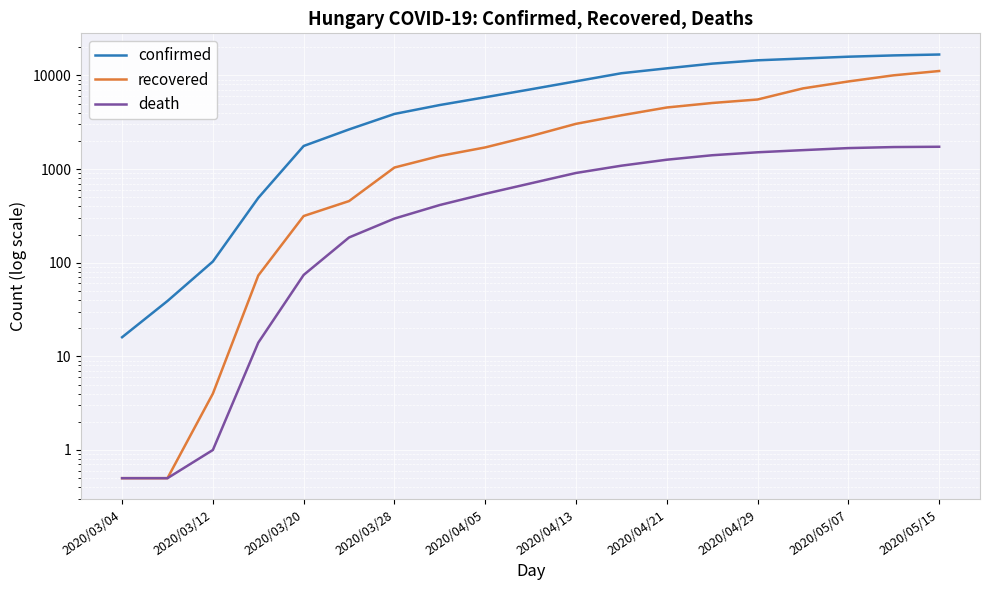

What is the lowest value of the death series?

0.5